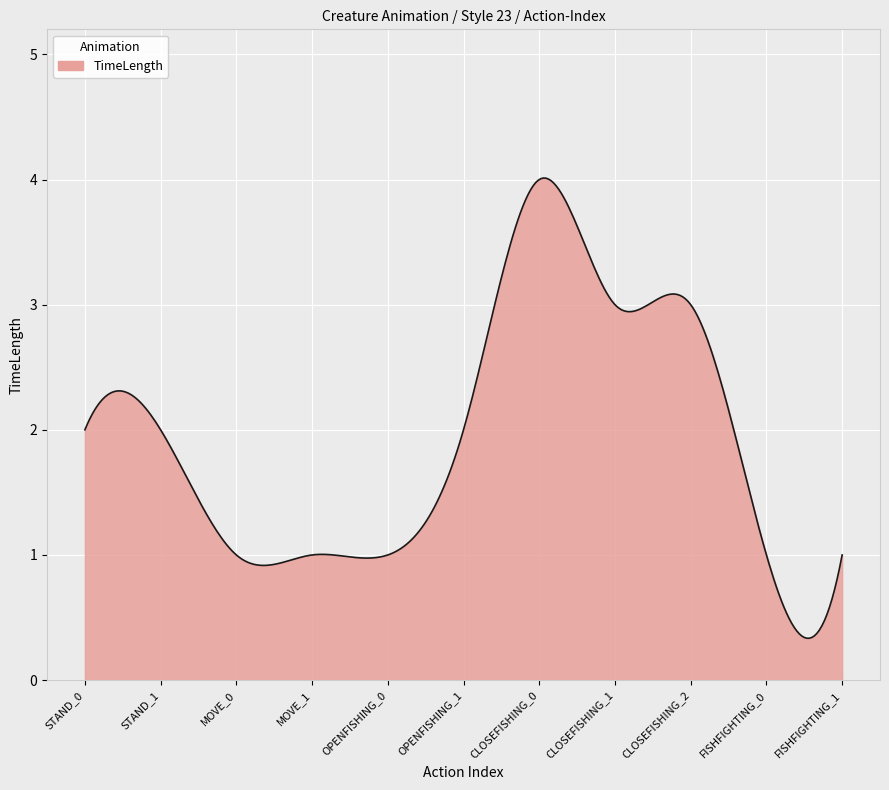

What is the minimum value shown in the chart?

0.3